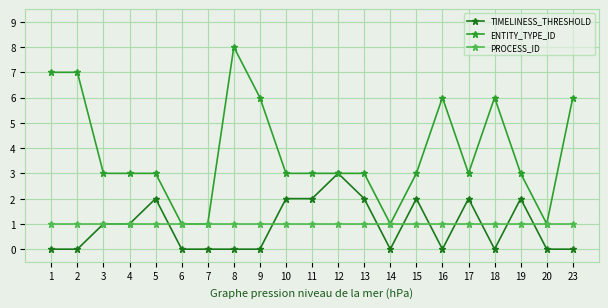

True or false: TIMELINESS_THRESHOLD has more than 0 points higher than both neighbors.

True